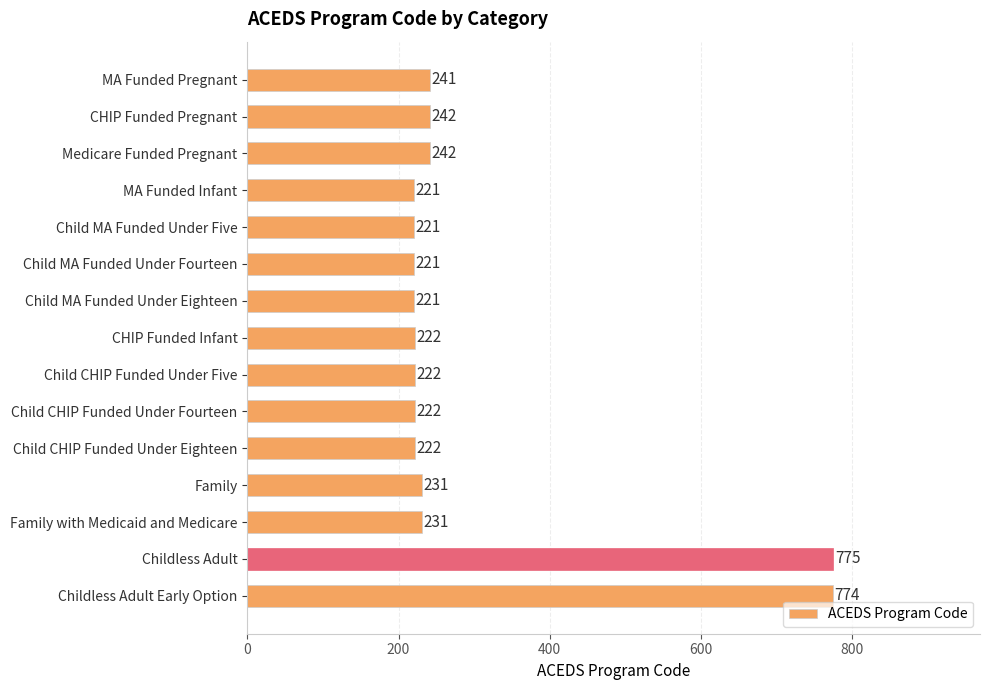

Approximately how many times larger is the value at Child MA Funded Under Five compared to CHIP Funded Pregnant?

0.9